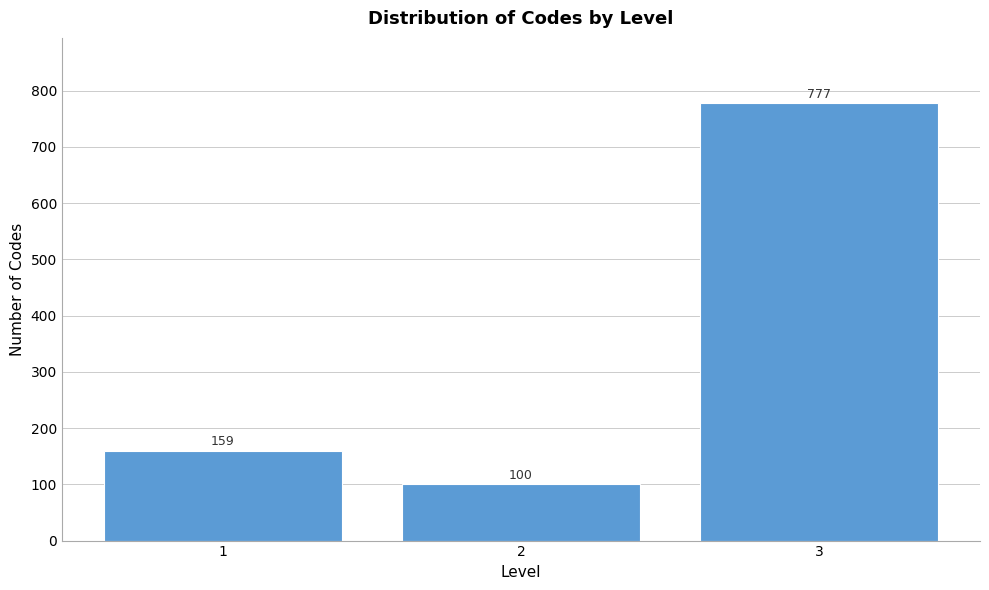

Reading right to left, transcribe all the data shown in this chart.

3=777	2=100	1=159